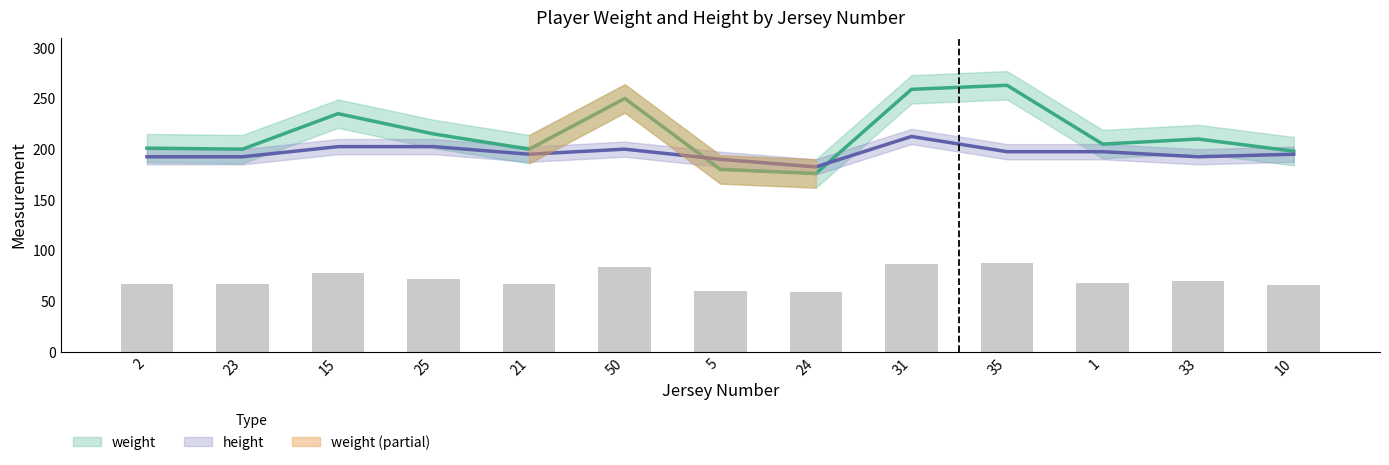

Where does the height series first go above 195?

15